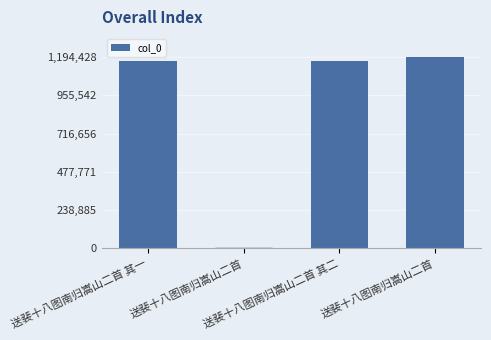

Reading right to left, extract all data points from this chart.

1194428	1168534	5191	1168533